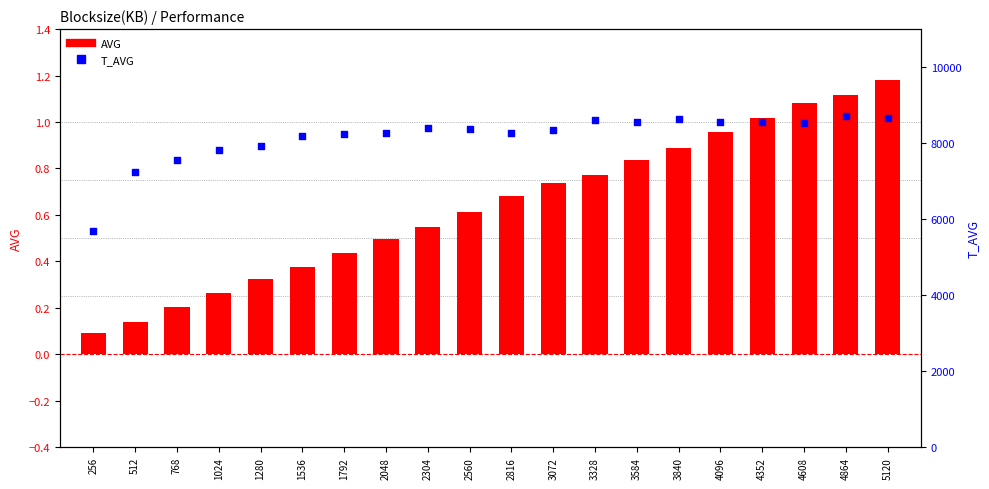

What is the total value across all series at 256?

5676.1